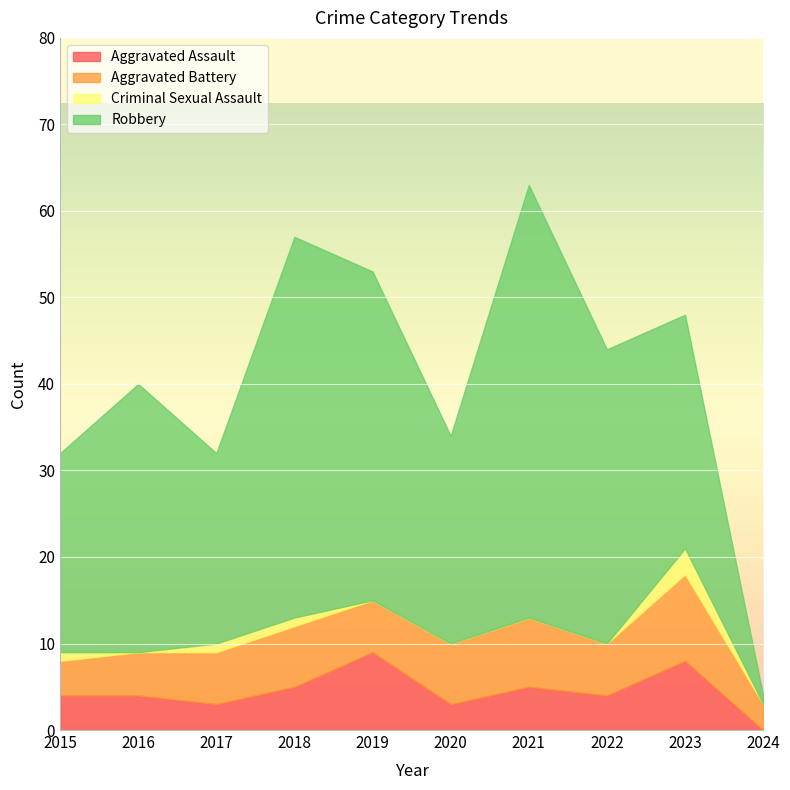

Which label corresponds to the largest value in the chart?

2021